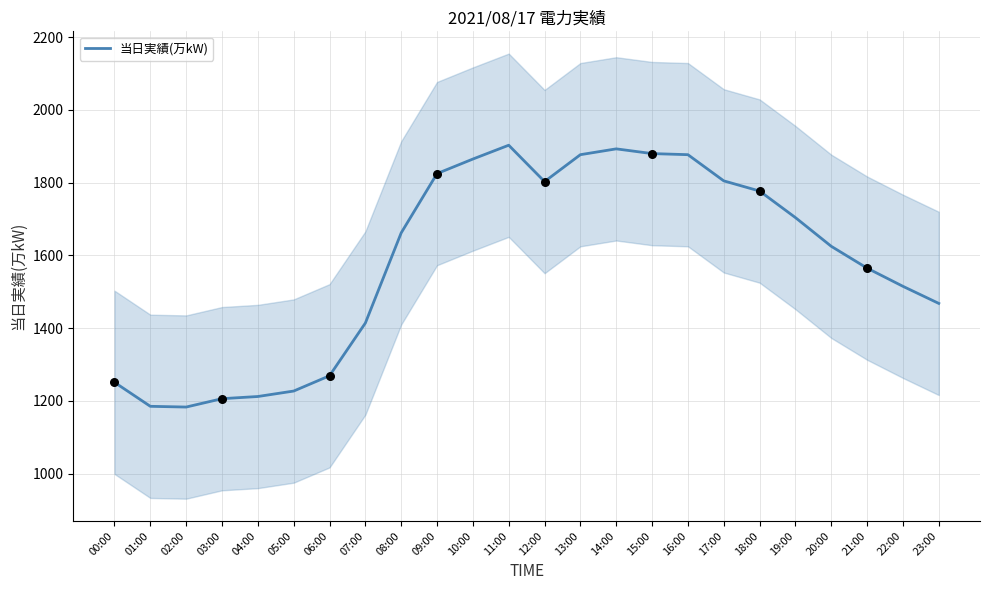

What is the change in value from 07:00 to 22:00?

+101